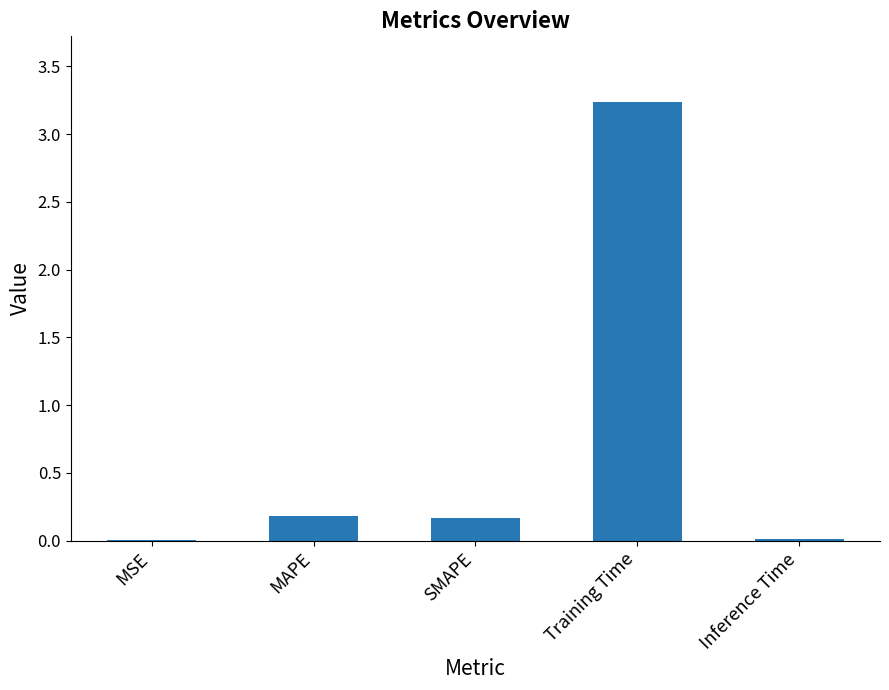

Are the bars grouped side by side (vs. stacked)?

No